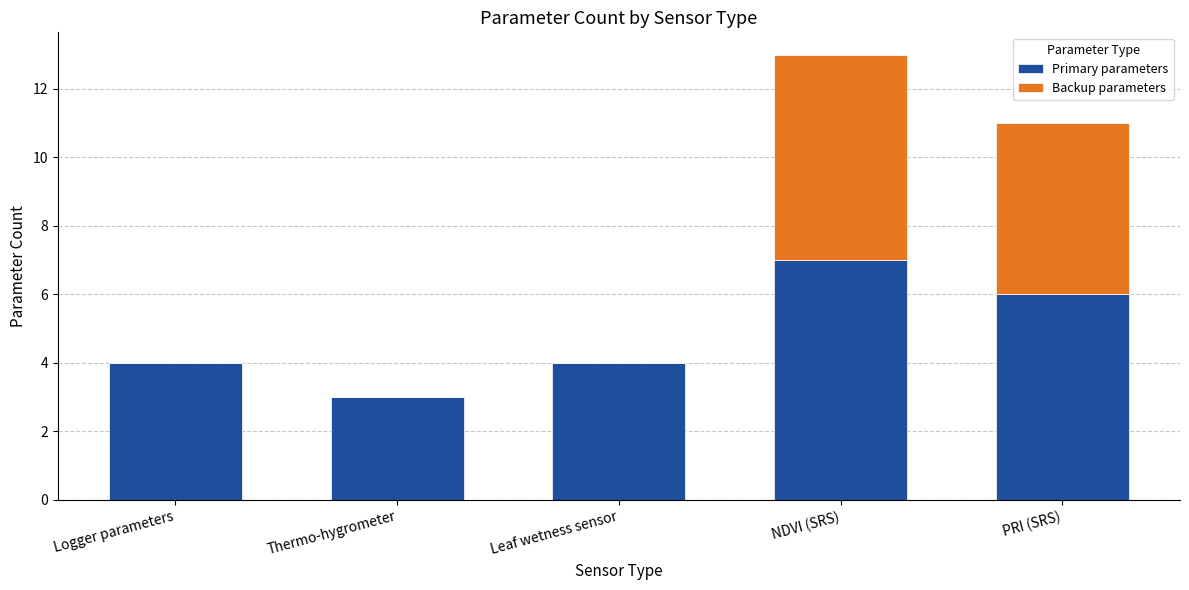

Reading right to left, transcribe the values for Primary parameters.

PRI (SRS)=6	NDVI (SRS)=7	Leaf wetness sensor=4	Thermo-hygrometer=3	Logger parameters=4